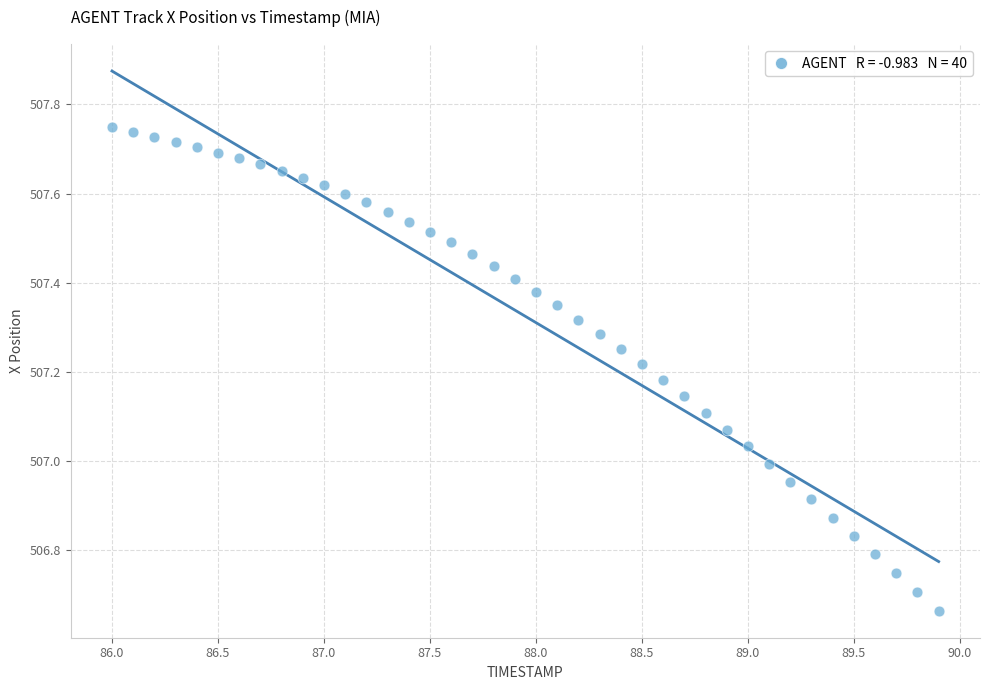

What is the range of X values (max minus min)?

3.9